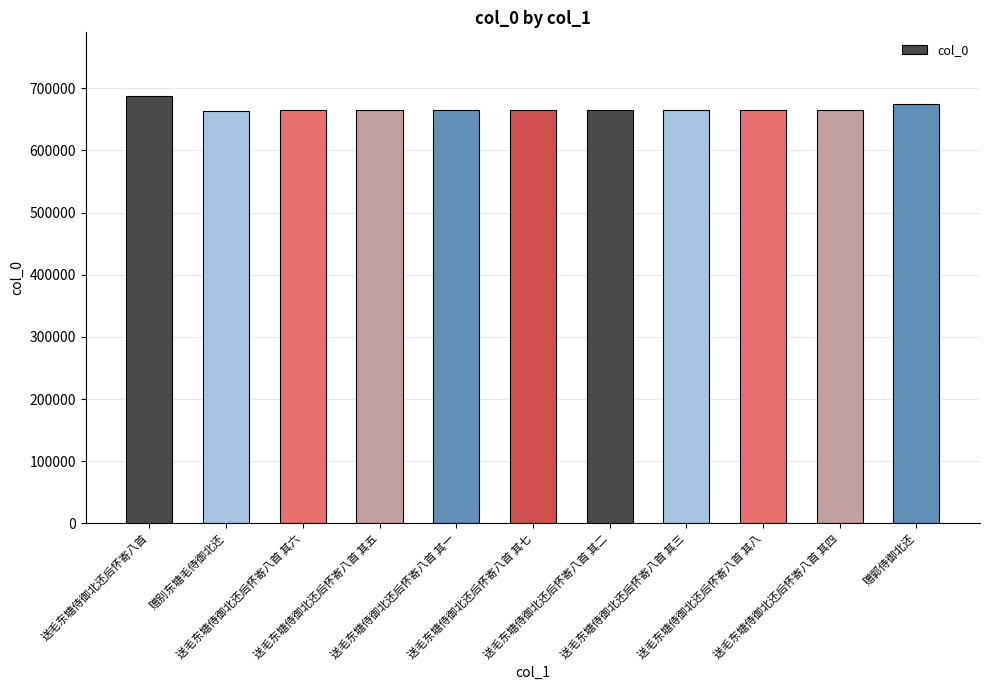

Which category has the highest value across all series?

送毛东塘侍御北还后怀寄八首